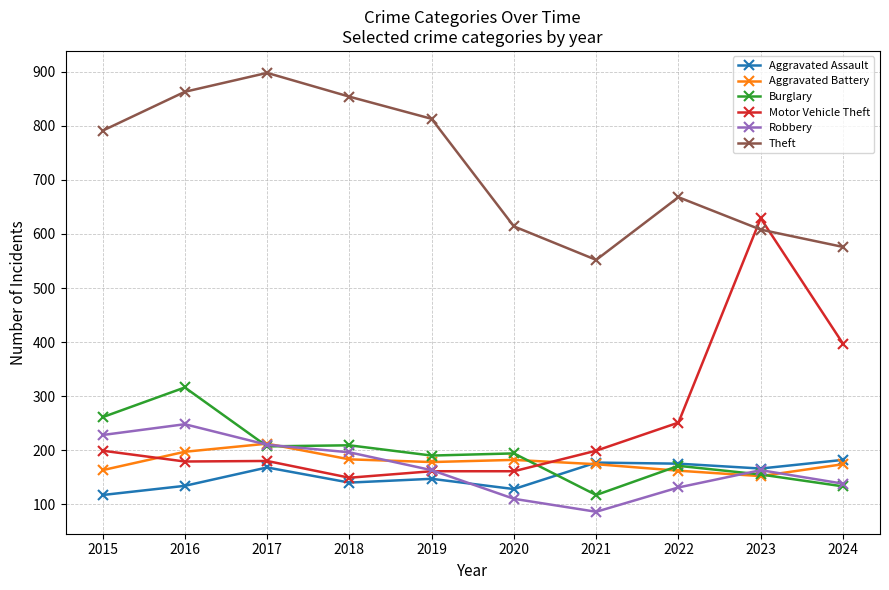

At which category does Aggravated Assault reach its first local peak?

2017